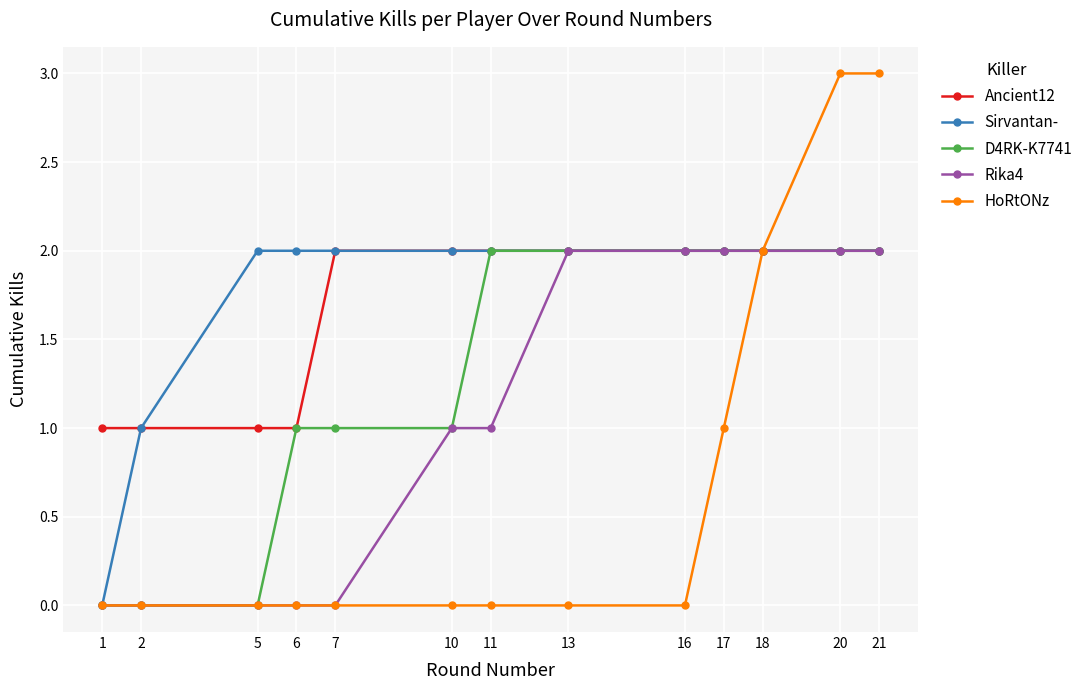

Read the Rika4 value at 17.

2